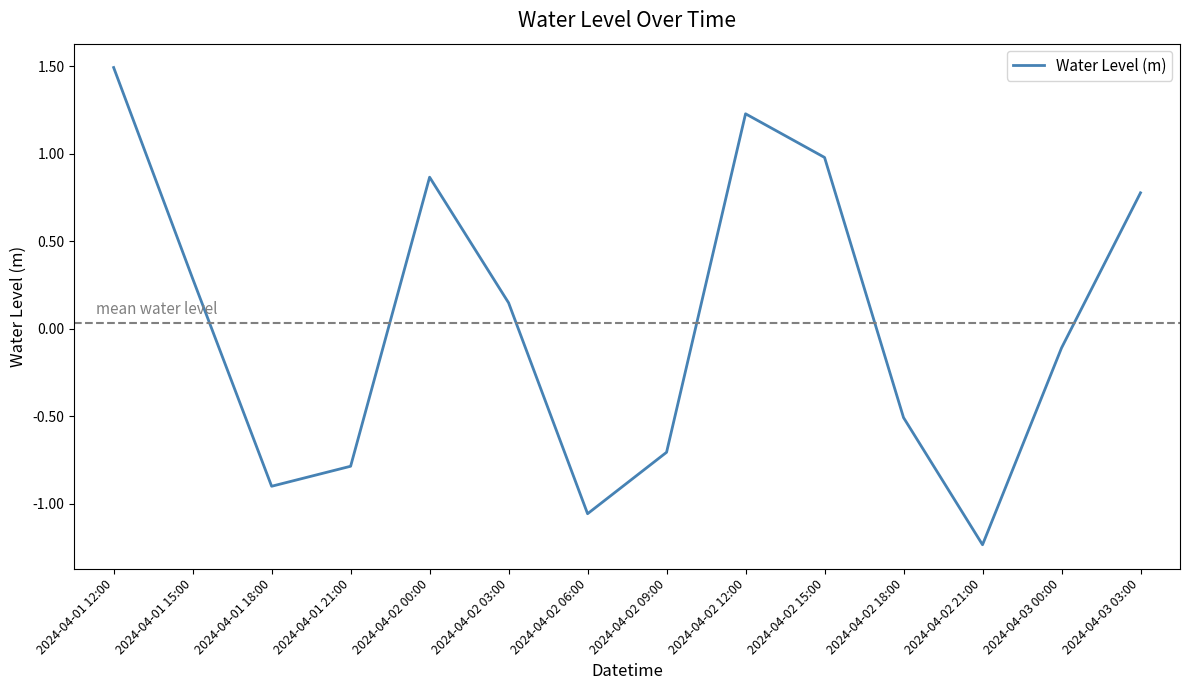

What position from the right is 2024-04-02 06:00?

8